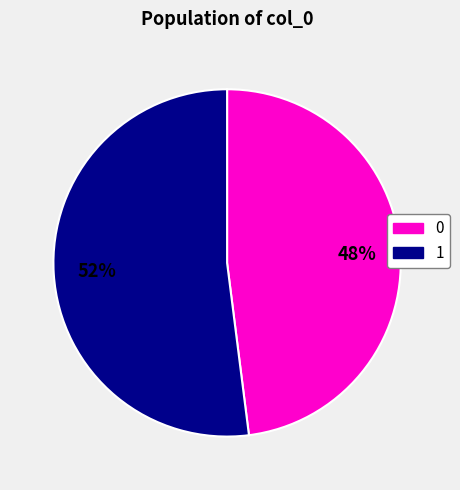

Does any single category account for the majority?

Yes